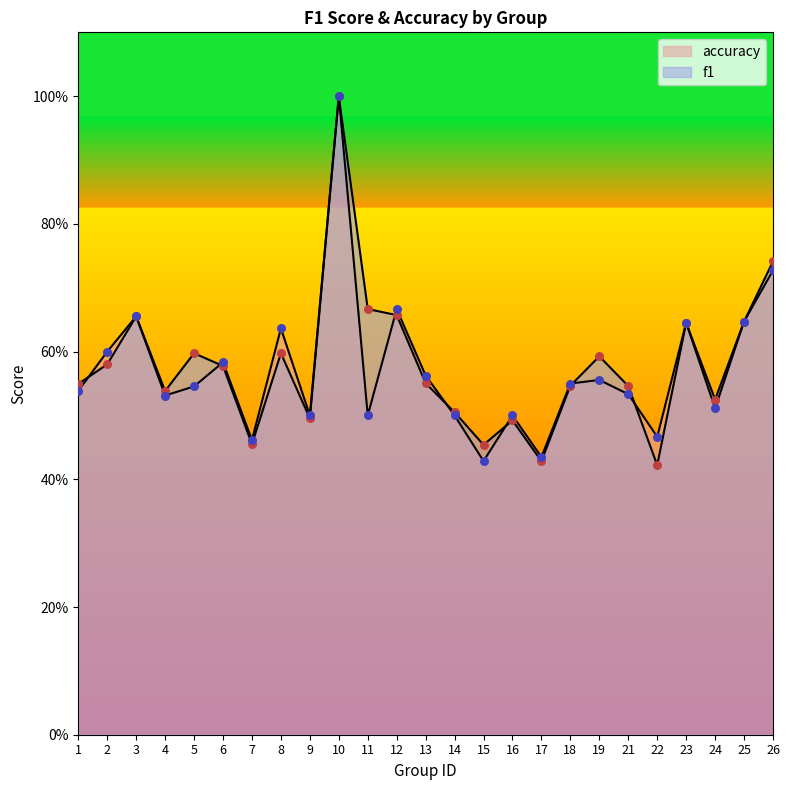

Which series reaches the maximum Y coordinate?

f1